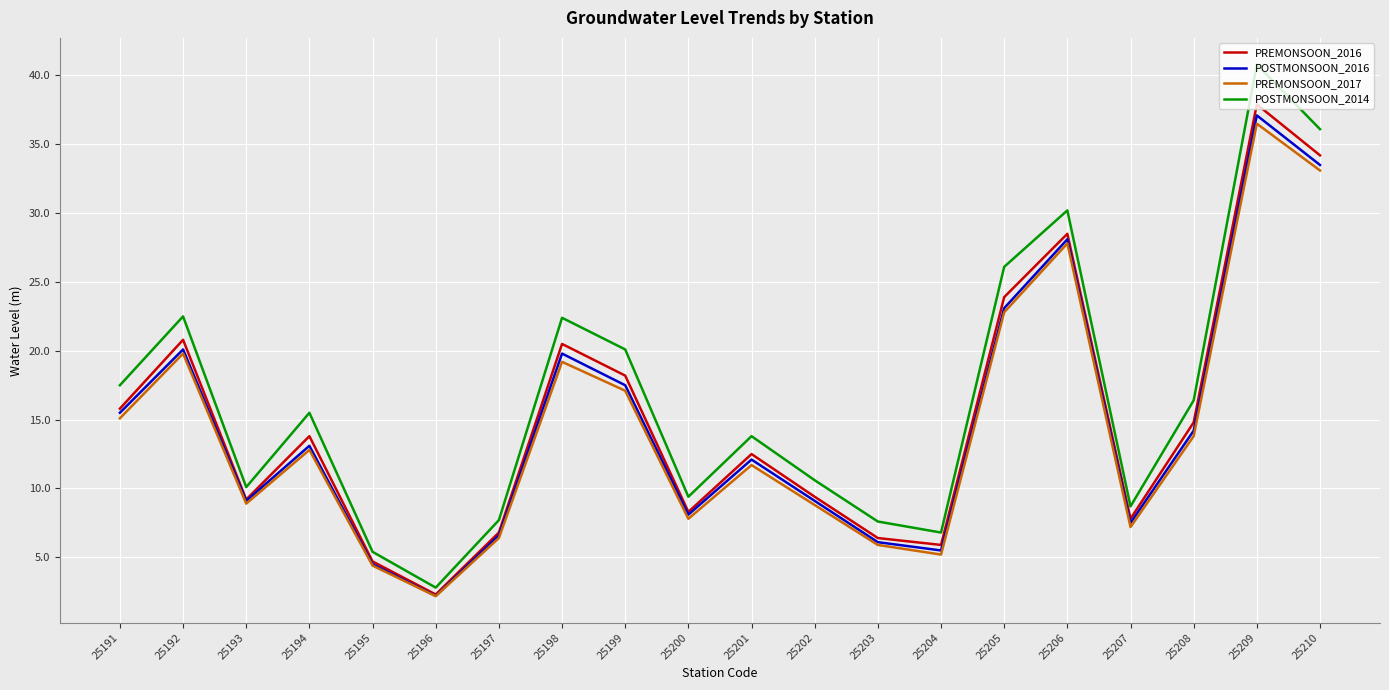

Which series has the largest range (max minus min)?

POSTMONSOON_2014